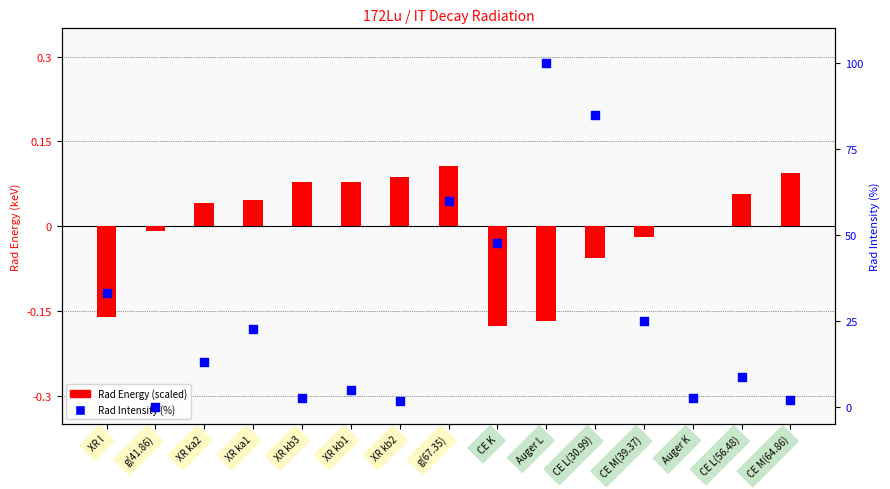

What are all the series names shown in the legend?

Rad Energy (scaled), Rad Intensity (%)